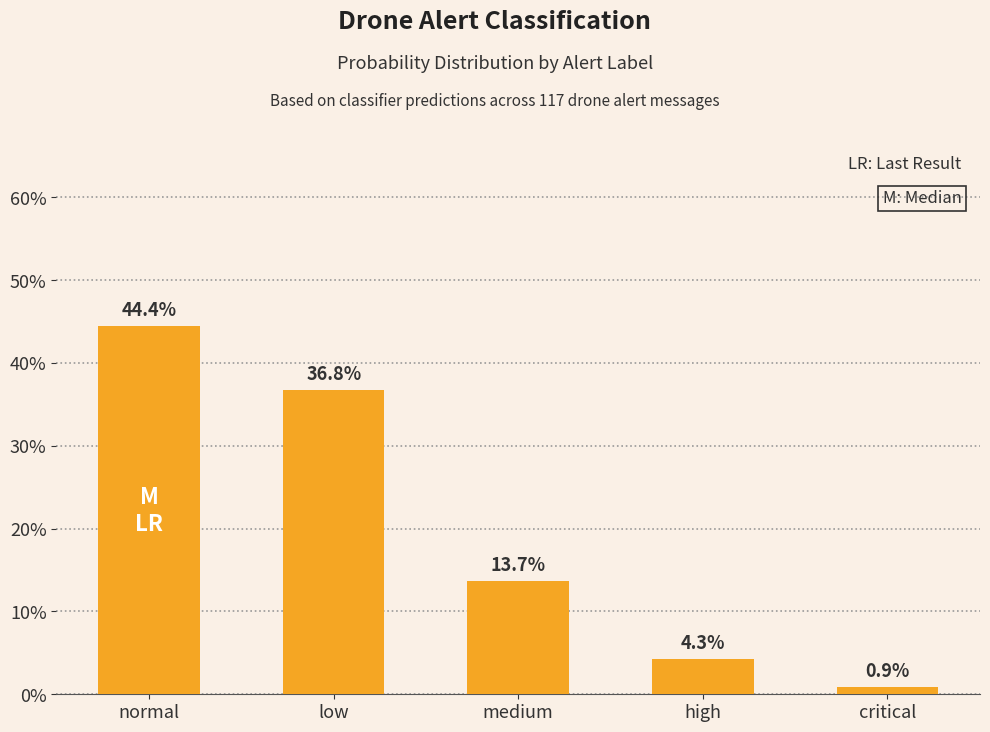

What is the difference between the maximum and minimum values?

0.4